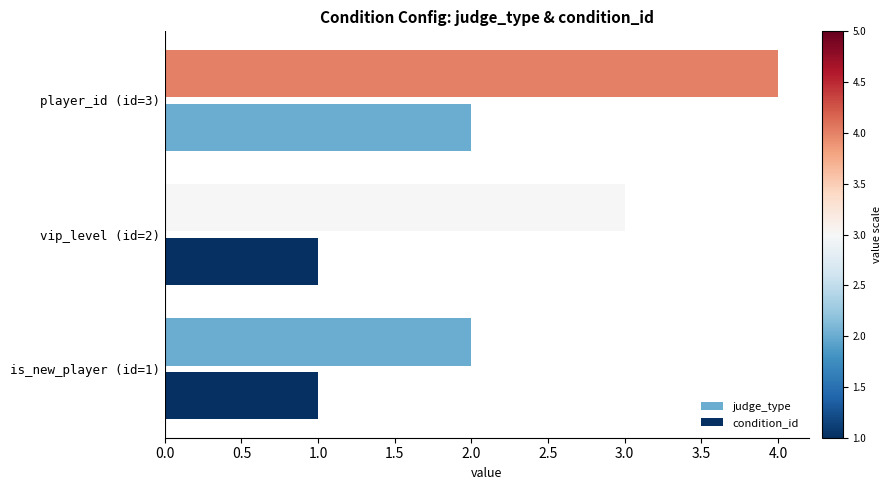

What is the smallest value displayed?

1